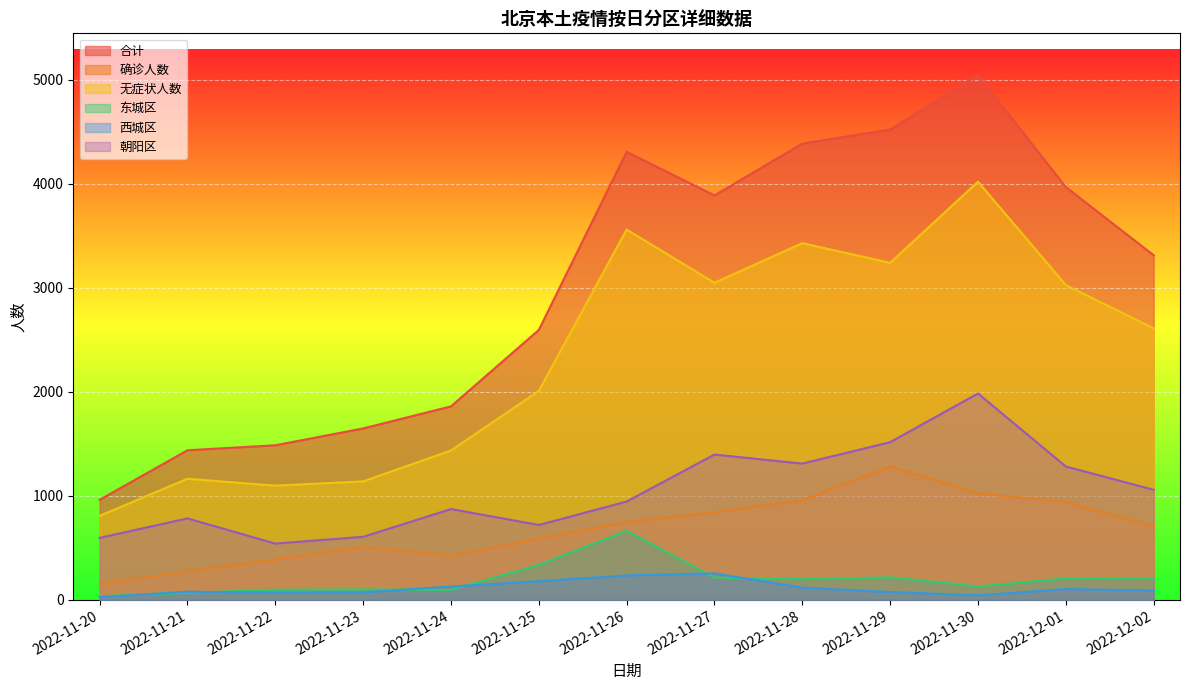

What position from the right is 2022-11-21?

12